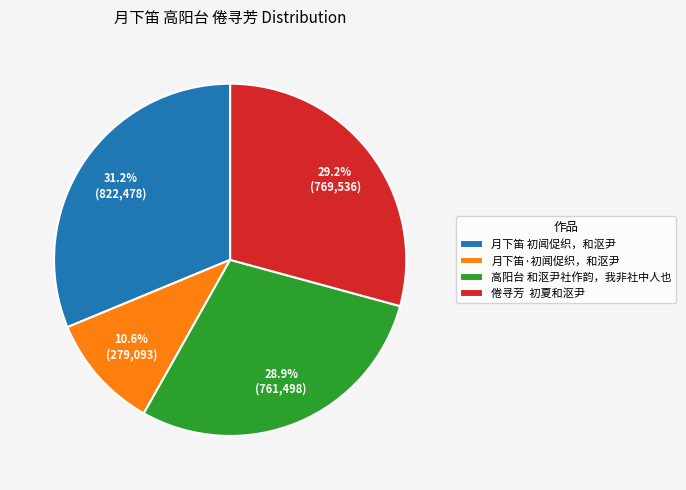

How many segments does this pie chart have?

4